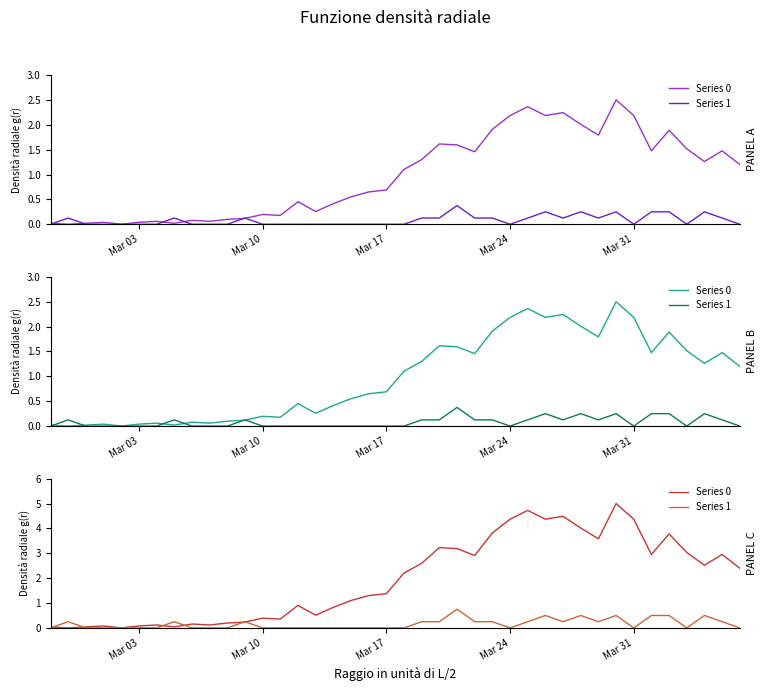

What is the average value of the Series 1 series?

0.2